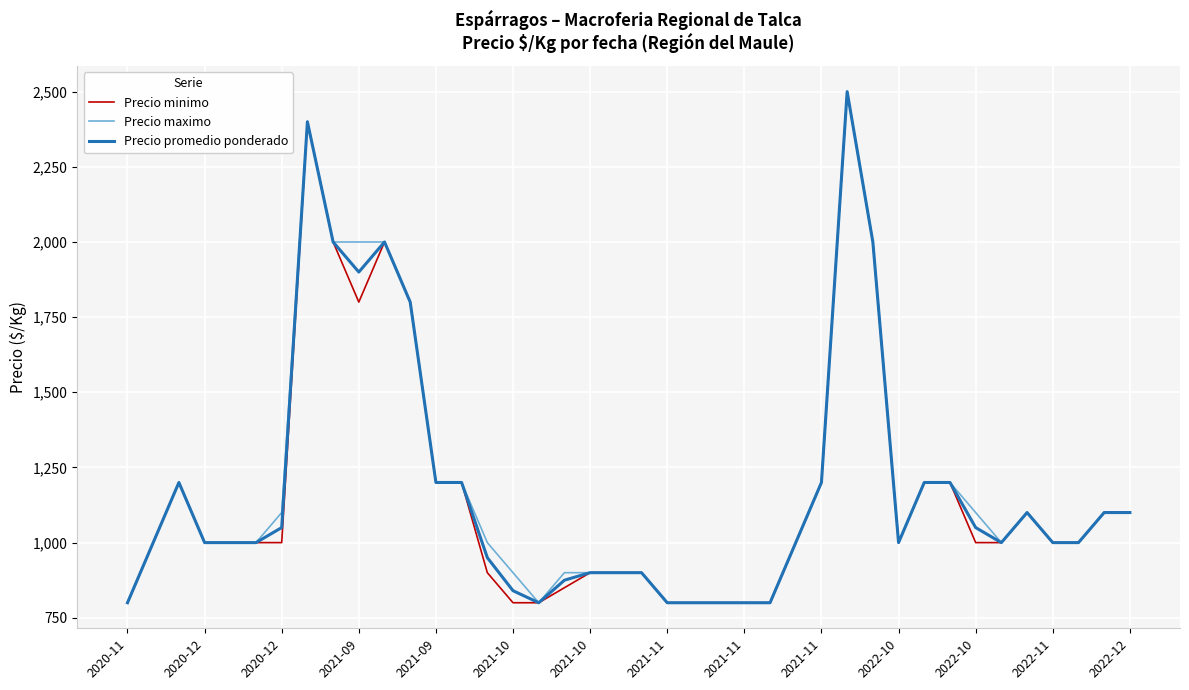

At how many categories does at least one series exceed 2287?

2